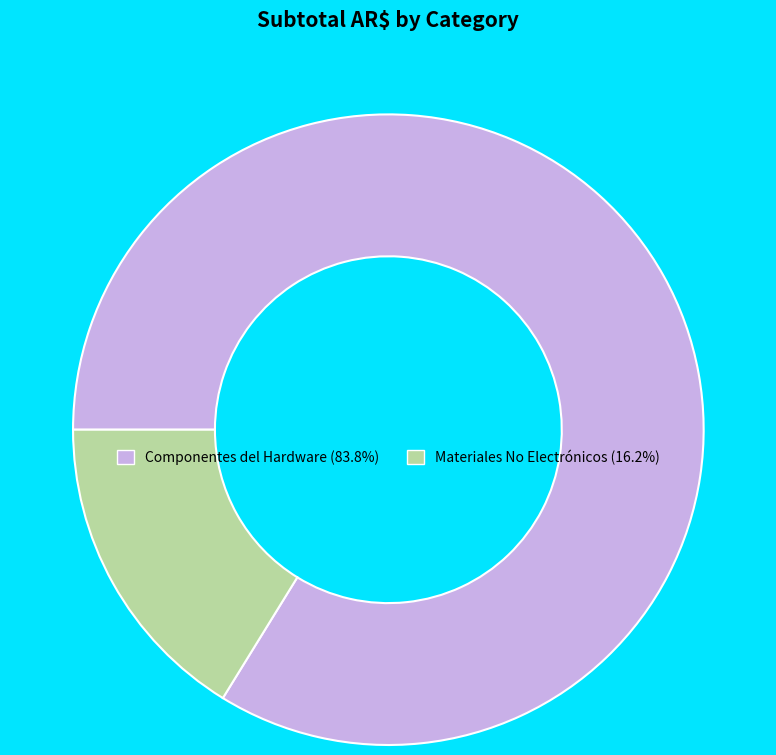

Is it true that Materiales No Electrónicos is 4% of the pie?

False